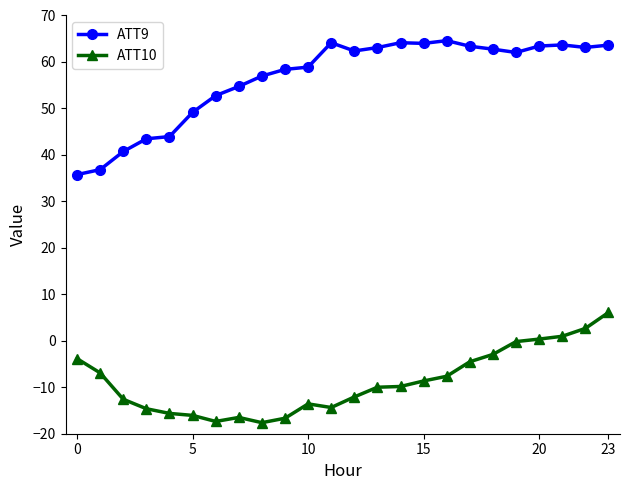

Which series has the widest spread of values?

ATT9